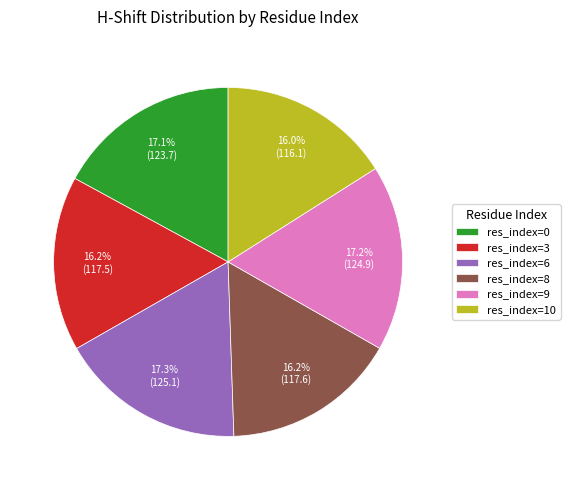

How many segments does this pie chart have?

6